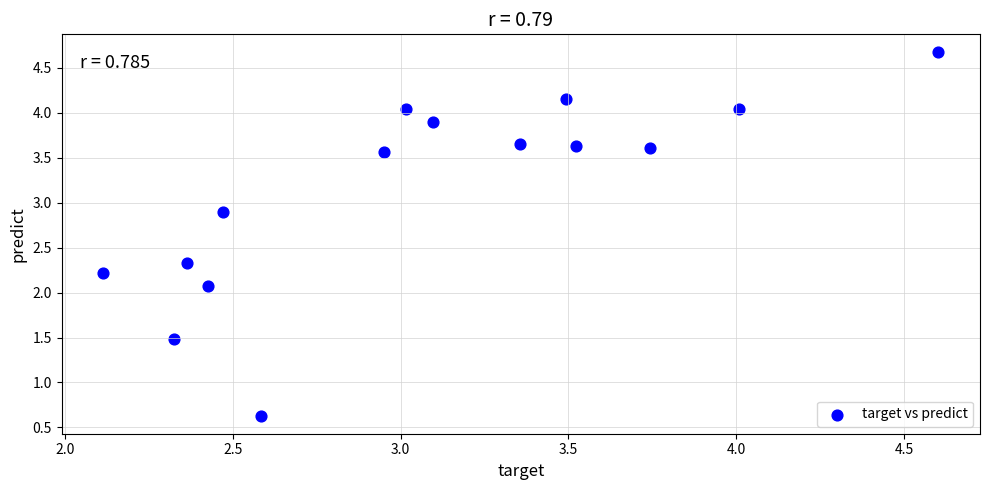

What Y value in the scatter plot is closest to 2?

2.1